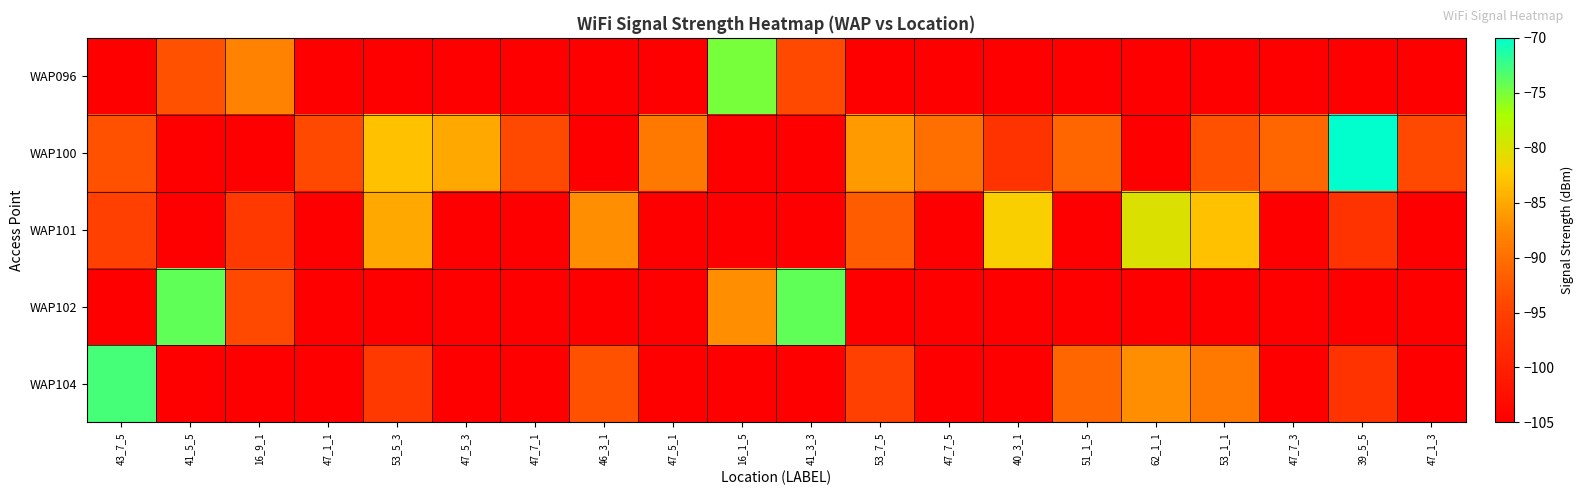

Reading right to left, extract all data points from this chart.

WAP096: 47_1_3=-105	39_5_5=-105	47_7_3=-105	53_1_1=-105	62_1_1=-105	51_1_5=-105	40_3_1=-105	47_7_5=-105	53_7_5=-105	41_3_3=-94	16_1_5=-75	47_5_1=-105	46_3_1=-105	47_7_1=-105	47_5_3=-105	53_5_3=-105	47_1_1=-105	16_9_1=-88	41_5_5=-93	43_7_5=-105
WAP100: 47_1_3=-94	39_5_5=-70	47_7_3=-91	53_1_1=-93	62_1_1=-105	51_1_5=-91	40_3_1=-97	47_7_5=-90	53_7_5=-86	41_3_3=-105	16_1_5=-105	47_5_1=-89	46_3_1=-105	47_7_1=-94	47_5_3=-85	53_5_3=-83	47_1_1=-94	16_9_1=-105	41_5_5=-105	43_7_5=-93
WAP101: 47_1_3=-105	39_5_5=-97	47_7_3=-105	53_1_1=-83	62_1_1=-80	51_1_5=-105	40_3_1=-82	47_7_5=-105	53_7_5=-92	41_3_3=-105	16_1_5=-105	47_5_1=-105	46_3_1=-87	47_7_1=-105	47_5_3=-105	53_5_3=-85	47_1_1=-105	16_9_1=-96	41_5_5=-105	43_7_5=-95
WAP102: 47_1_3=-105	39_5_5=-105	47_7_3=-105	53_1_1=-105	62_1_1=-105	51_1_5=-105	40_3_1=-105	47_7_5=-105	53_7_5=-105	41_3_3=-74	16_1_5=-87	47_5_1=-105	46_3_1=-105	47_7_1=-105	47_5_3=-105	53_5_3=-105	47_1_1=-105	16_9_1=-94	41_5_5=-74	43_7_5=-105
WAP104: 47_1_3=-105	39_5_5=-97	47_7_3=-105	53_1_1=-89	62_1_1=-87	51_1_5=-91	40_3_1=-105	47_7_5=-105	53_7_5=-95	41_3_3=-105	16_1_5=-105	47_5_1=-105	46_3_1=-93	47_7_1=-105	47_5_3=-105	53_5_3=-96	47_1_1=-105	16_9_1=-105	41_5_5=-105	43_7_5=-73